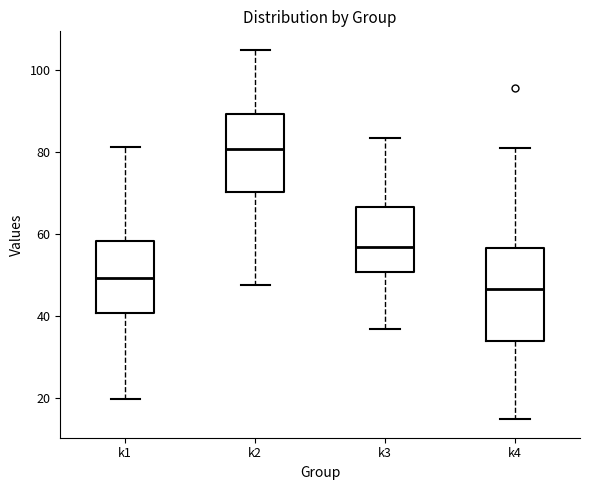

Reading left to right, transcribe this box plot: for each box, give where its median line is, the range the box spans, and where its two whiskers end, as read against the y-axis. The values are not printed on the chart, so give them approximately, as read against the axis.

k1: median 50, box 40 to 58, whiskers 20 to 82
k2: median 80, box 70 to 90, whiskers 48 to 104
k3: median 56, box 50 to 66, whiskers 36 to 84
k4: median 46, box 34 to 56, whiskers 14 to 80